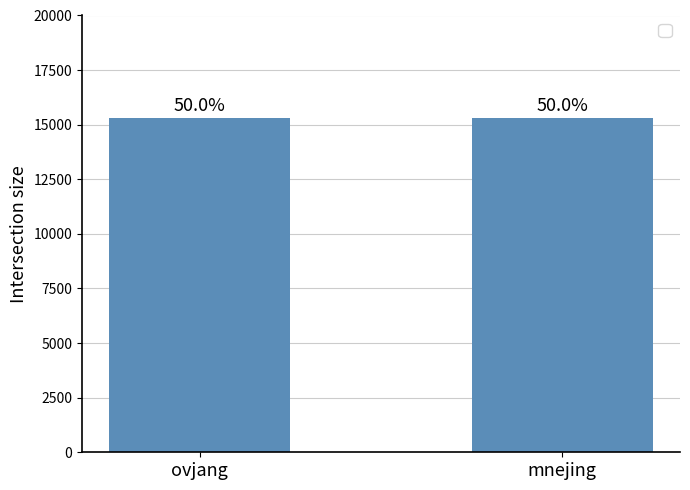

What is the average value?

15302